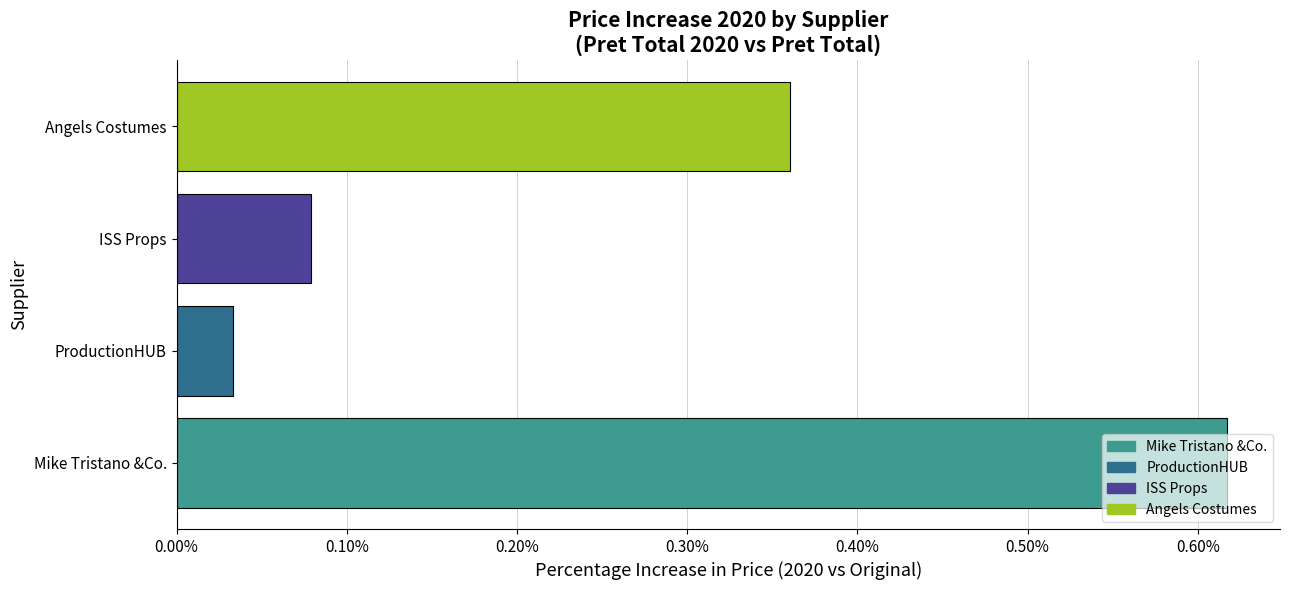

Is it true that the value at ProductionHUB is 0.1?

False